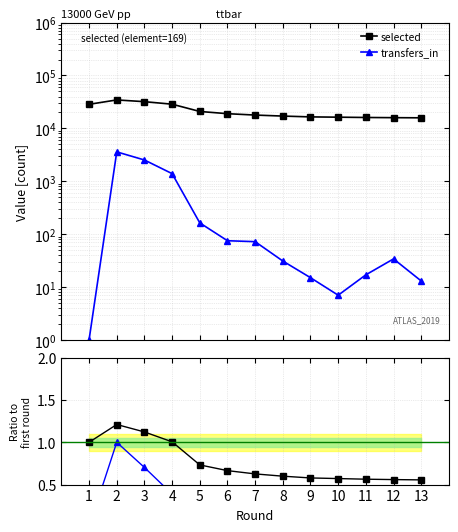

Is this an area chart (filled region under the line)?

No